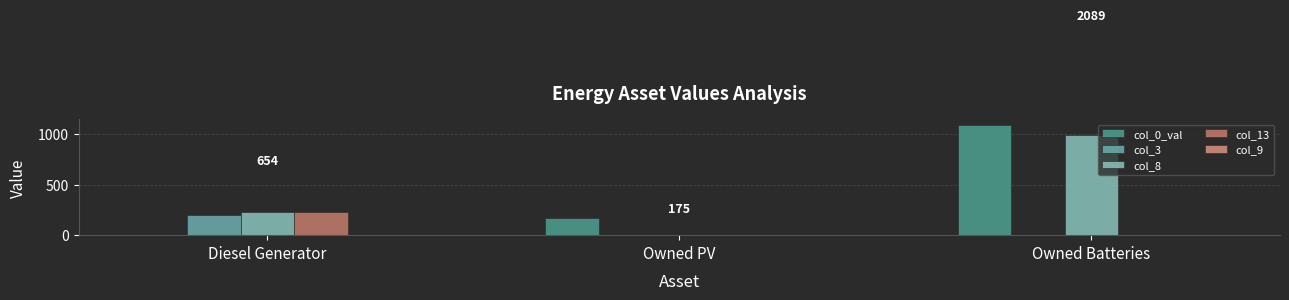

Which category has the highest value across all series?

Owned Batteries